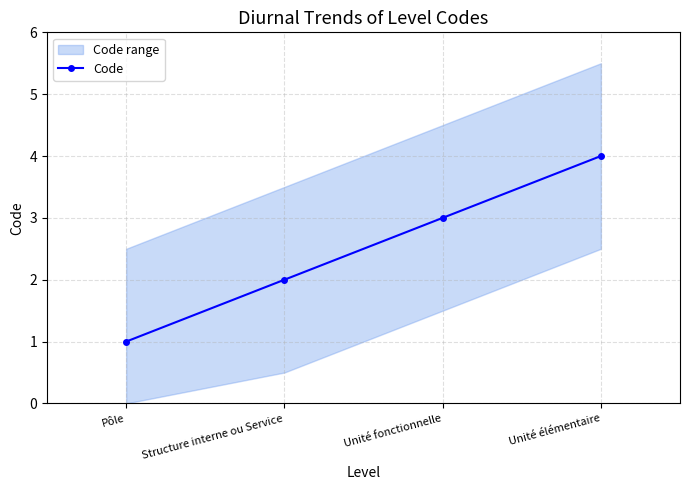

Rank the categories by value from highest to lowest.

Unité élémentaire, Unité fonctionnelle, Structure interne ou Service, Pôle